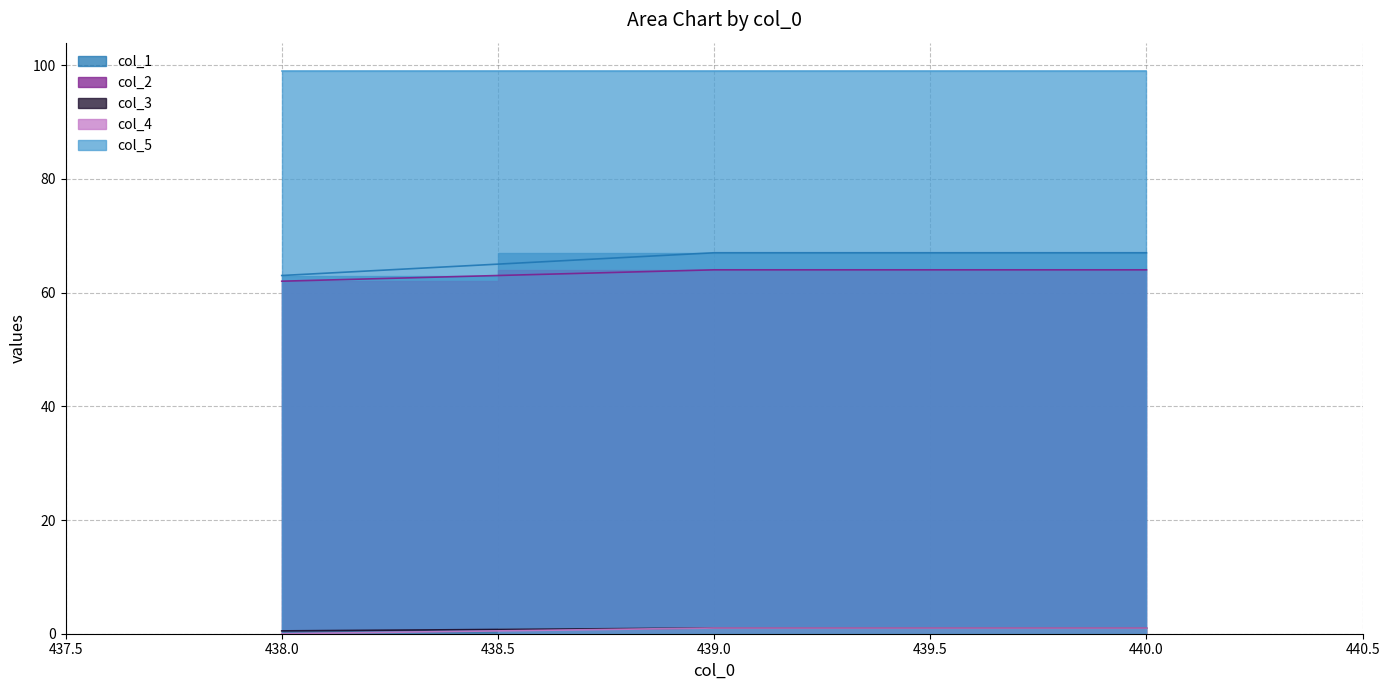

Between 439.0 and 438.0, which is larger?

439.0